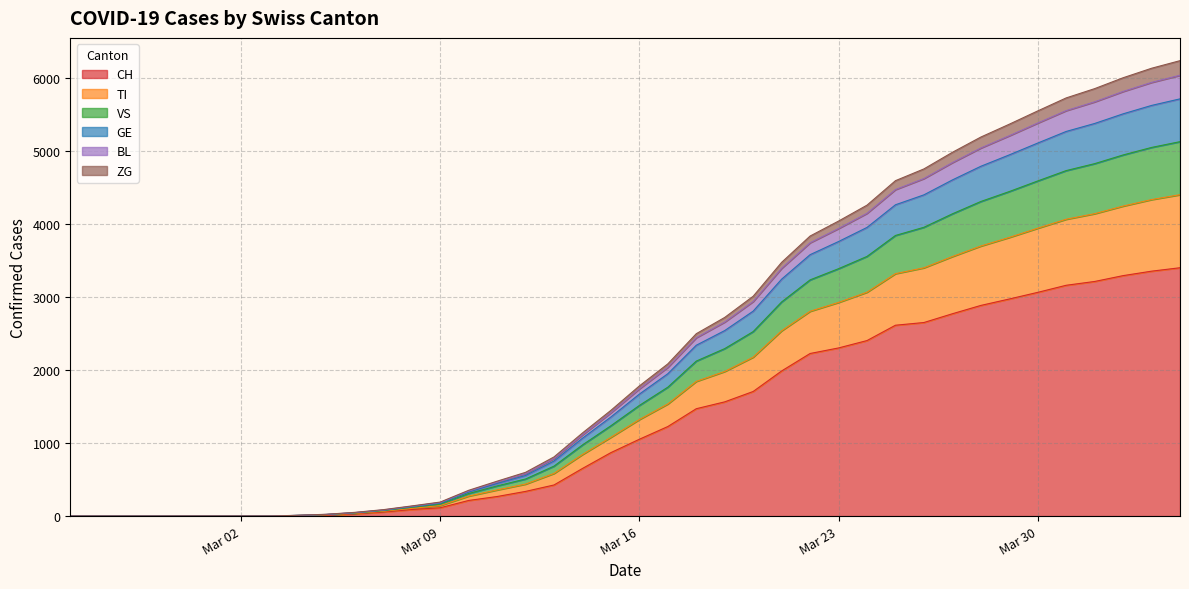

What is the maximum value for CH?

3400